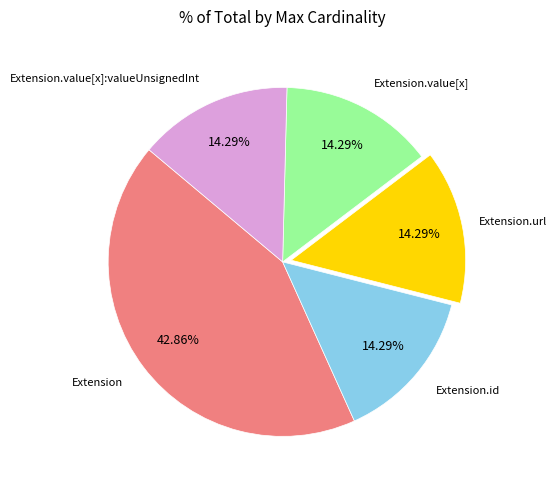

Is there any slice that represents more than half of the pie?

No